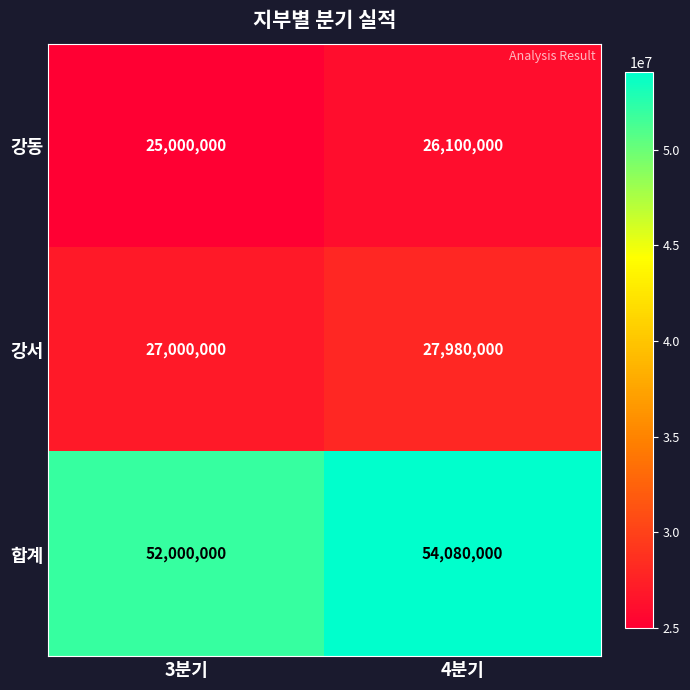

What is the difference between the maximum and minimum values in the 합계 series?

2080000